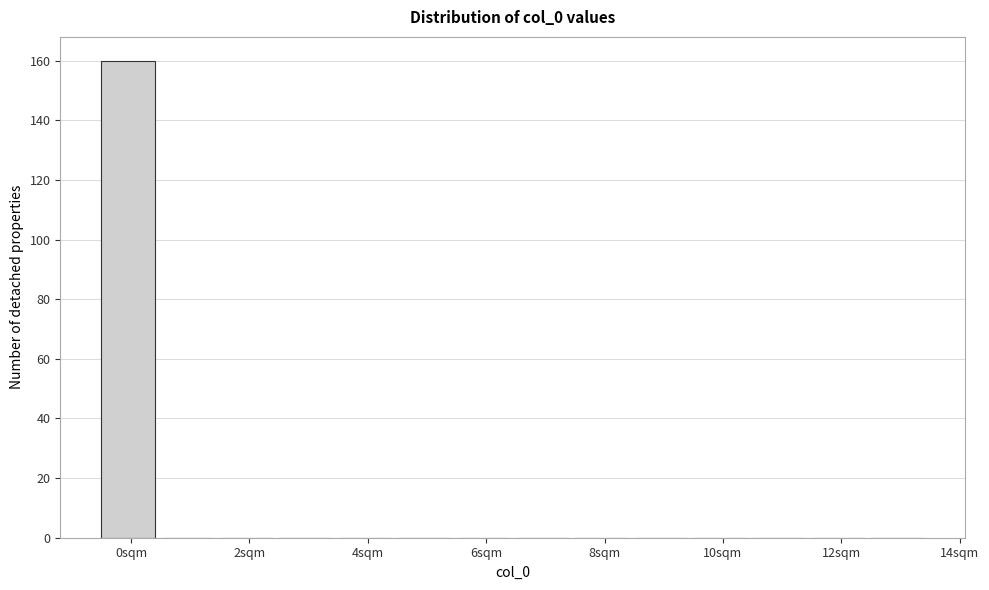

Reading left to right, transcribe this chart: for each bar, give the range it covers on the x-axis and its height. Neither the bar edges nor the heights are printed on the chart, so give them approximately, as read against the axes.

-0.5 to 0.5: 160
0.5 to 1.5: 0
1.5 to 2.5: 0
2.5 to 3.5: 0
3.5 to 4.5: 0
4.5 to 5.5: 0
5.5 to 6.5: 0
6.5 to 7.5: 0
7.5 to 8.5: 0
8.5 to 9.5: 0
9.5 to 10.5: 0
10.5 to 11.5: 0
11.5 to 12.5: 0
12.5 to 13.5: 0